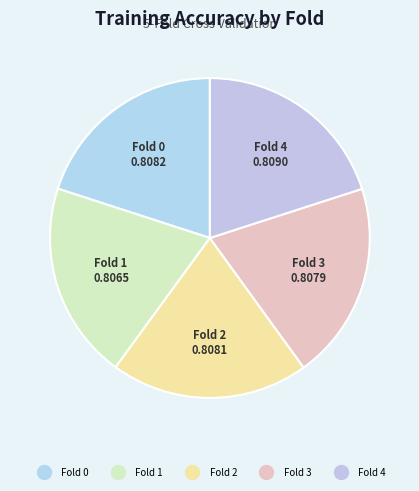

Does Fold 1 represent more than half of the total?

No